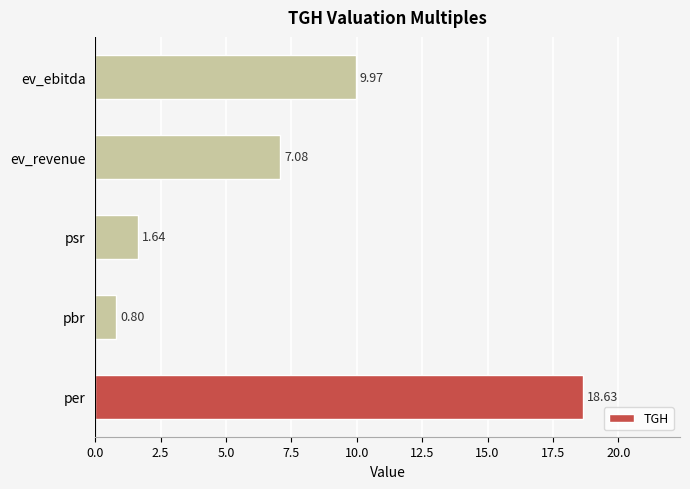

What is the smallest value displayed?

0.8